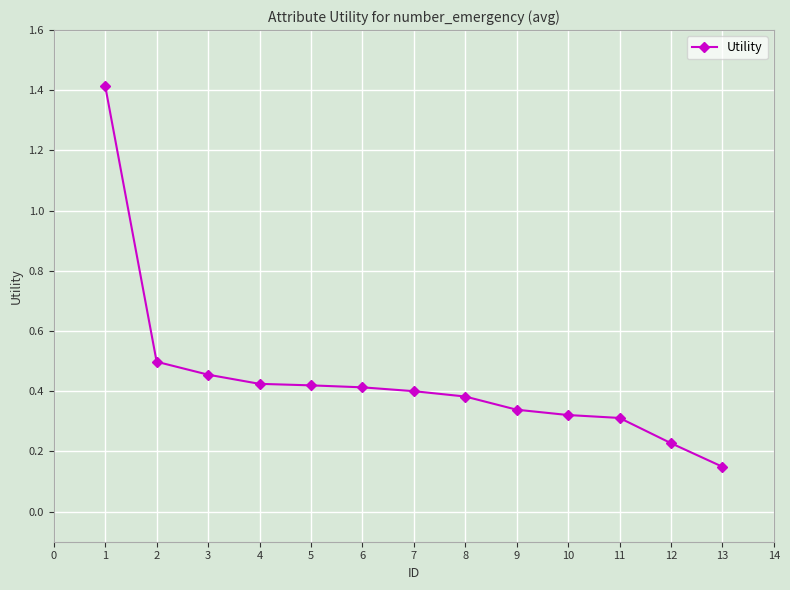

The value at 8 is 0.5. True or false?

False